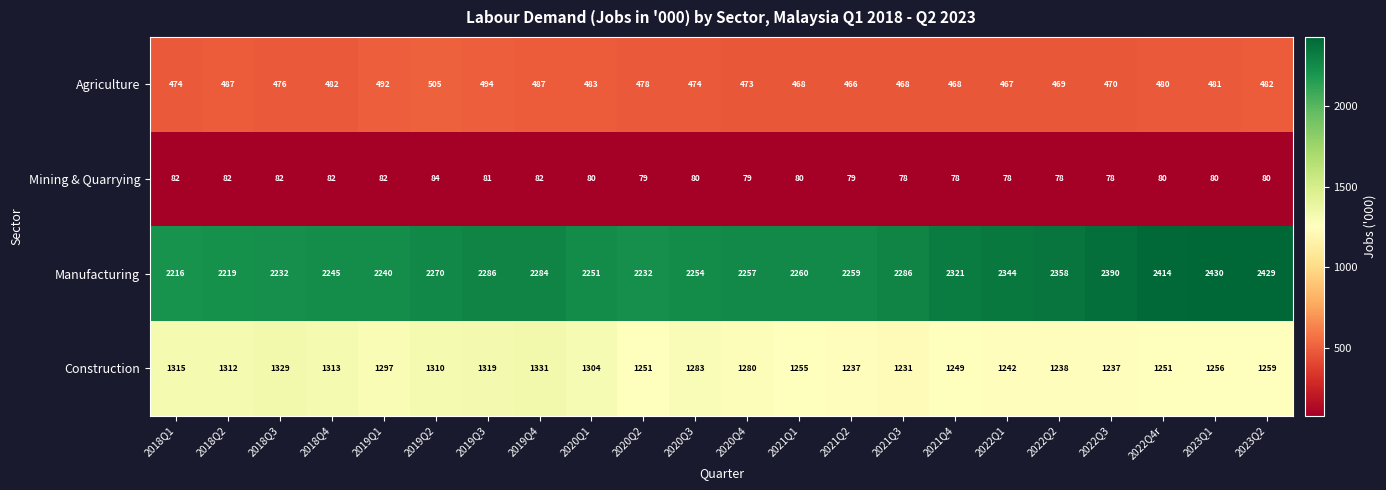

What is the maximum value for Manufacturing?

2430